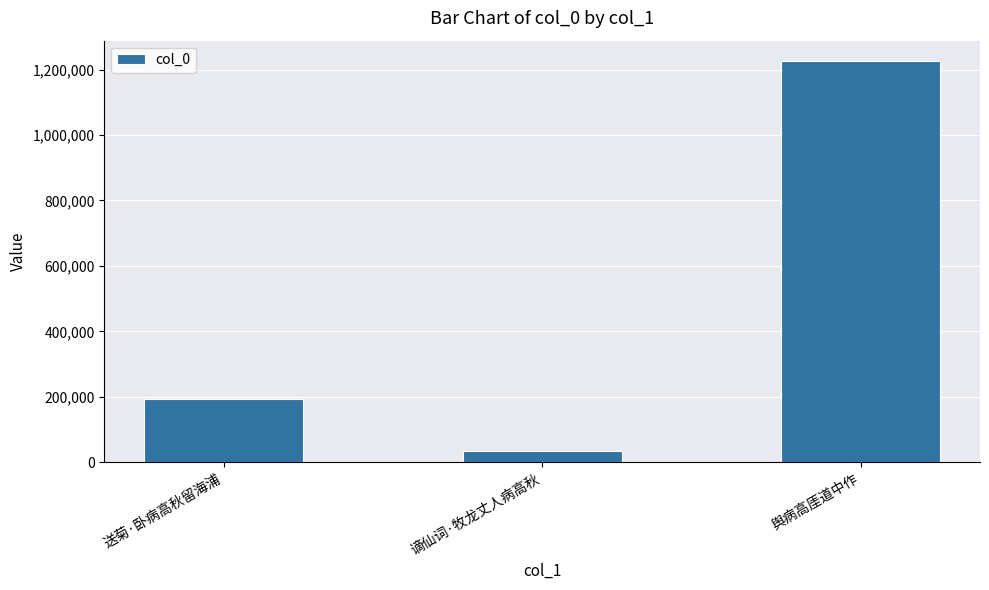

List the labels in order of value, largest first.

舆病高厓道中作, 送菊·卧病高秋留海浦, 谪仙词·牧龙丈人病高秋